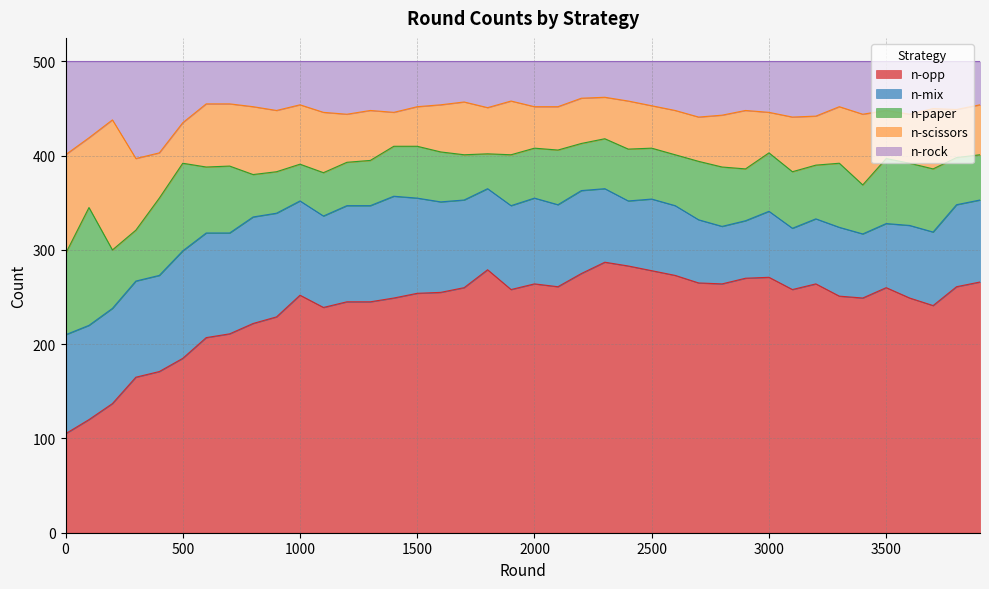

What is the total value across all series at 2300?

500